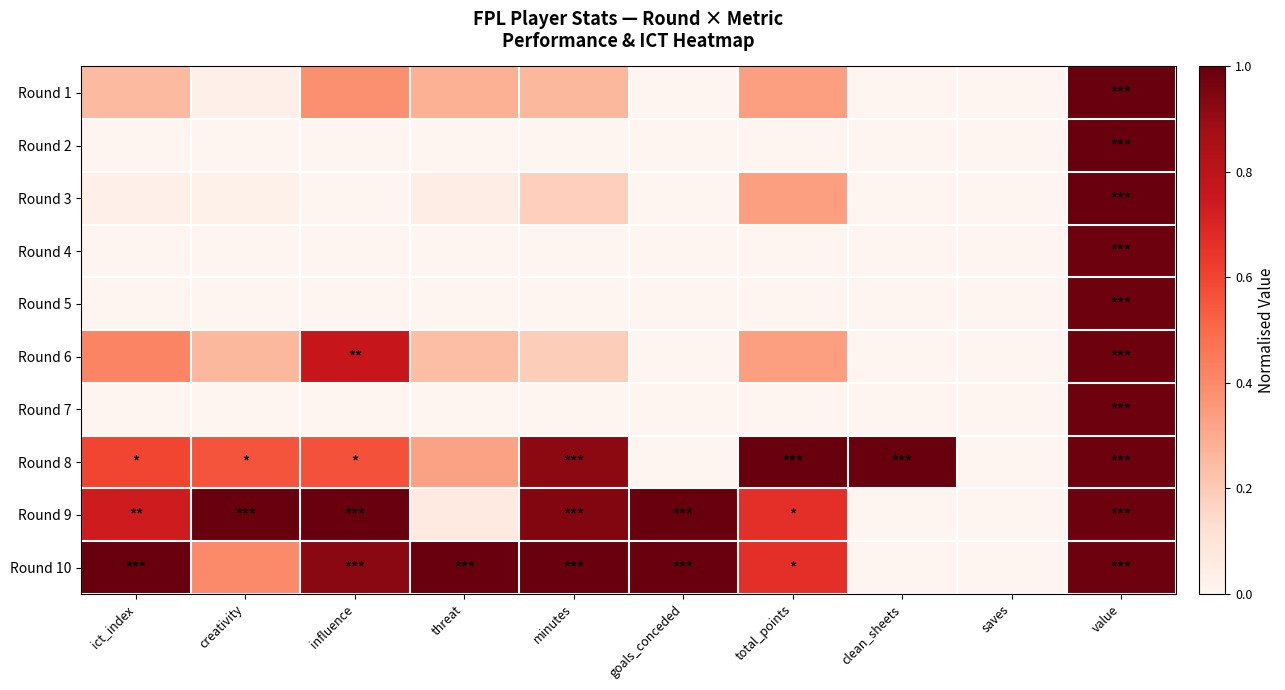

Reading right to left, extract all data points from this chart.

Round 1: value=1.0	saves=0.0	clean_sheets=0.0	total_points=0.3	goals_conceded=0.0	minutes=0.3	threat=0.3	influence=0.4	creativity=0.0	ict_index=0.2
Round 2: value=1.0	saves=0.0	clean_sheets=0.0	total_points=0.0	goals_conceded=0.0	minutes=0.0	threat=0.0	influence=0.0	creativity=0.0	ict_index=0.0
Round 3: value=1.0	saves=0.0	clean_sheets=0.0	total_points=0.3	goals_conceded=0.0	minutes=0.2	threat=0.0	influence=0.0	creativity=0.0	ict_index=0.0
Round 4: value=1.0	saves=0.0	clean_sheets=0.0	total_points=0.0	goals_conceded=0.0	minutes=0.0	threat=0.0	influence=0.0	creativity=0.0	ict_index=0.0
Round 5: value=1.0	saves=0.0	clean_sheets=0.0	total_points=0.0	goals_conceded=0.0	minutes=0.0	threat=0.0	influence=0.0	creativity=0.0	ict_index=0.0
Round 6: value=1.0	saves=0.0	clean_sheets=0.0	total_points=0.3	goals_conceded=0.0	minutes=0.2	threat=0.2	influence=0.8	creativity=0.3	ict_index=0.4
Round 7: value=1.0	saves=0.0	clean_sheets=0.0	total_points=0.0	goals_conceded=0.0	minutes=0.0	threat=0.0	influence=0.0	creativity=0.0	ict_index=0.0
Round 8: value=1.0	saves=0.0	clean_sheets=1.0	total_points=1.0	goals_conceded=0.0	minutes=0.9	threat=0.3	influence=0.6	creativity=0.6	ict_index=0.6
Round 9: value=1.0	saves=0.0	clean_sheets=0.0	total_points=0.7	goals_conceded=1.0	minutes=0.9	threat=0.1	influence=1.0	creativity=1.0	ict_index=0.7
Round 10: value=1.0	saves=0.0	clean_sheets=0.0	total_points=0.7	goals_conceded=1.0	minutes=1.0	threat=1.0	influence=0.9	creativity=0.4	ict_index=1.0